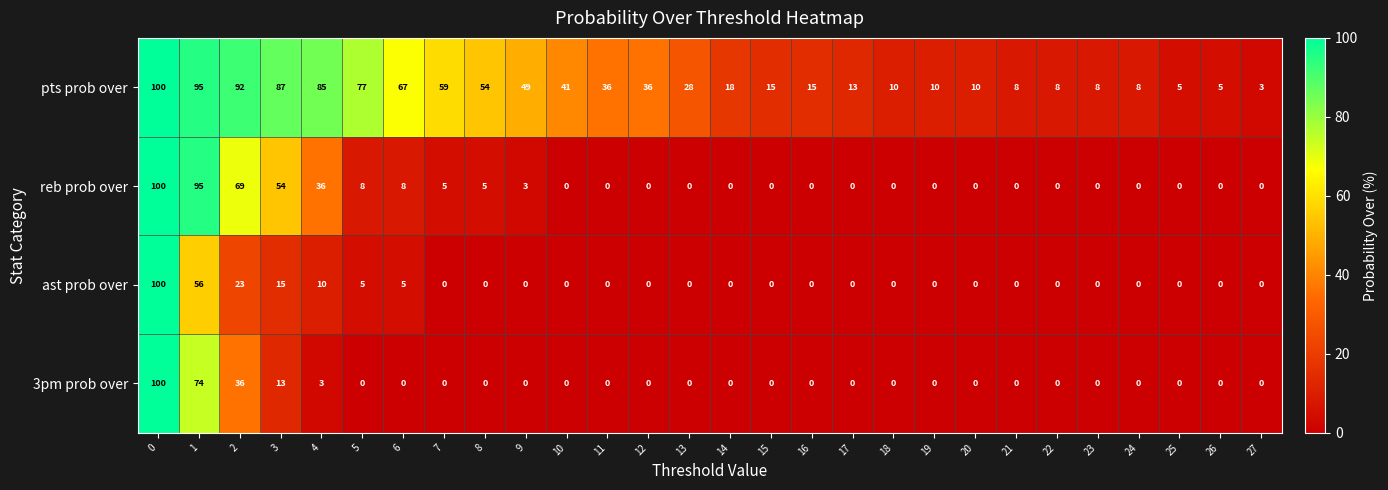

What is the difference between the maximum and minimum values in the reb prob over series?

100